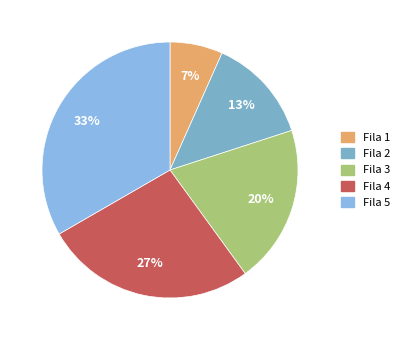

How many segments does this pie chart have?

5